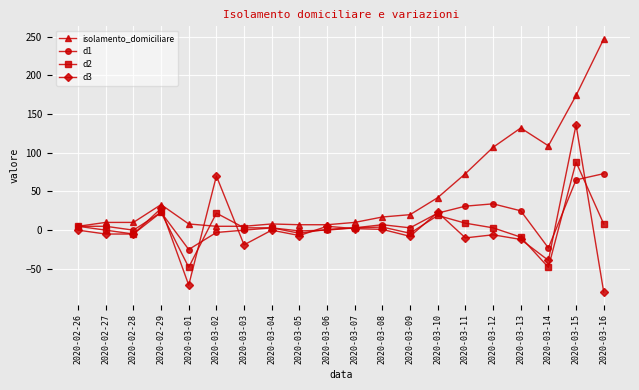

At which label is isolamento_domiciliare closest to 126?

2020-03-13